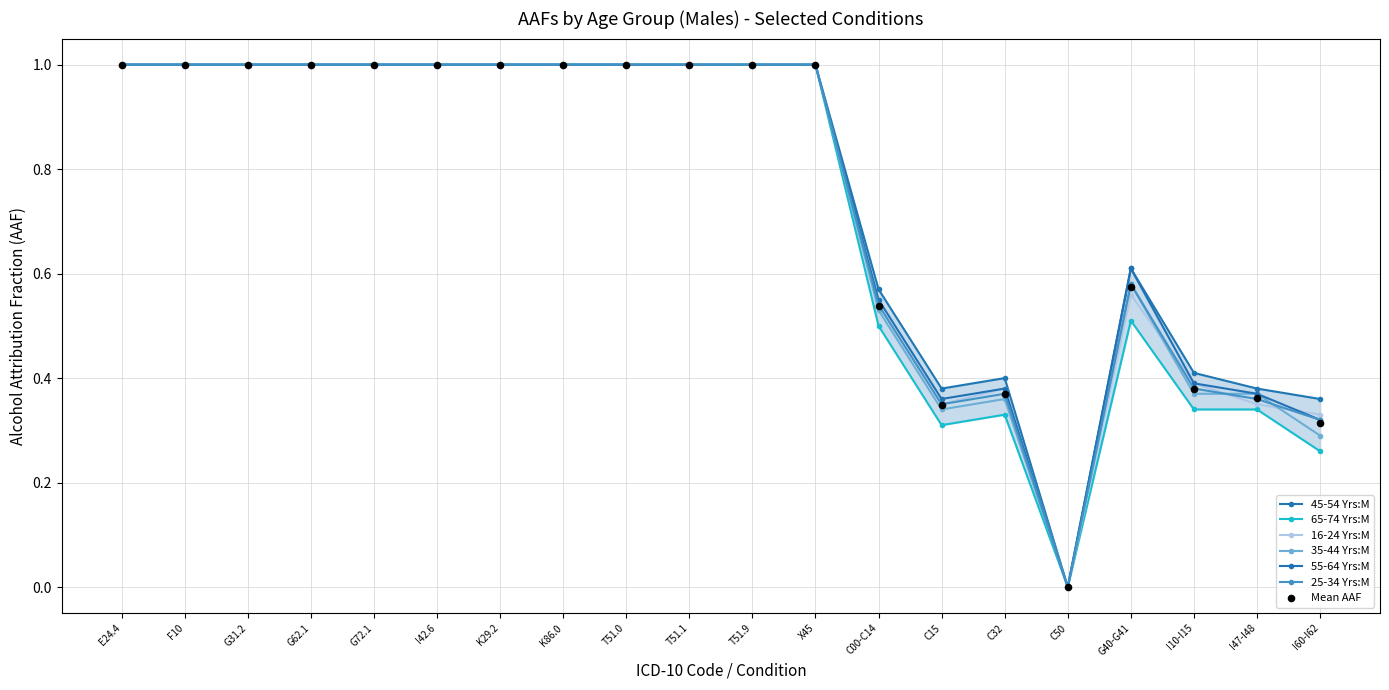

Which series contains the lowest Y value?

45-54 Yrs:M